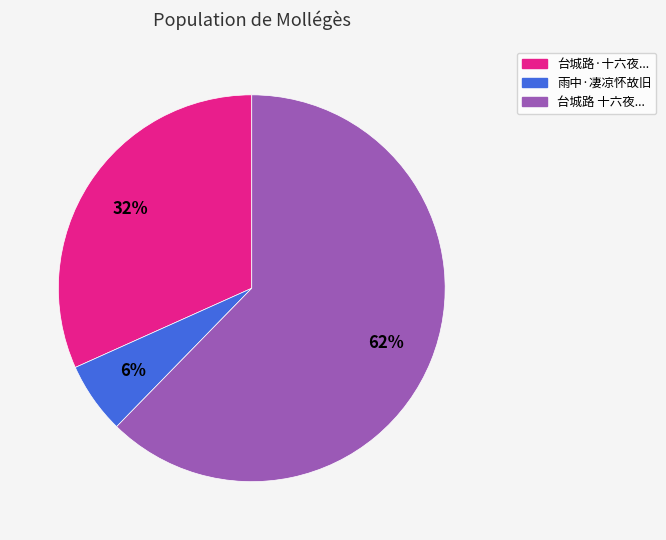

To the nearest percent, what is the average slice percentage?

33%